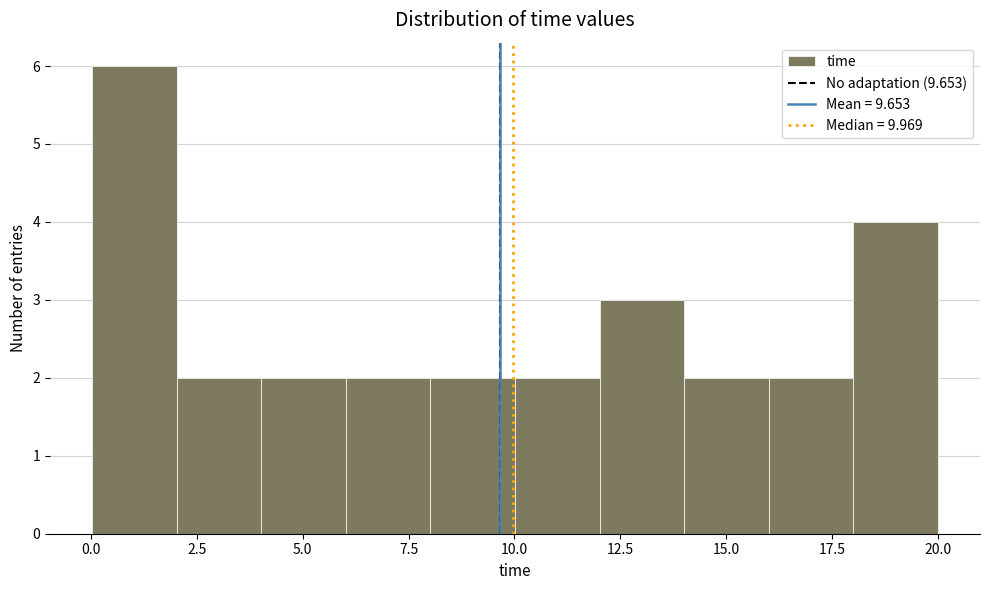

Around what value on the x-axis is the tallest bar? Give the approximate position of its centre, as read against the axis.

1.0